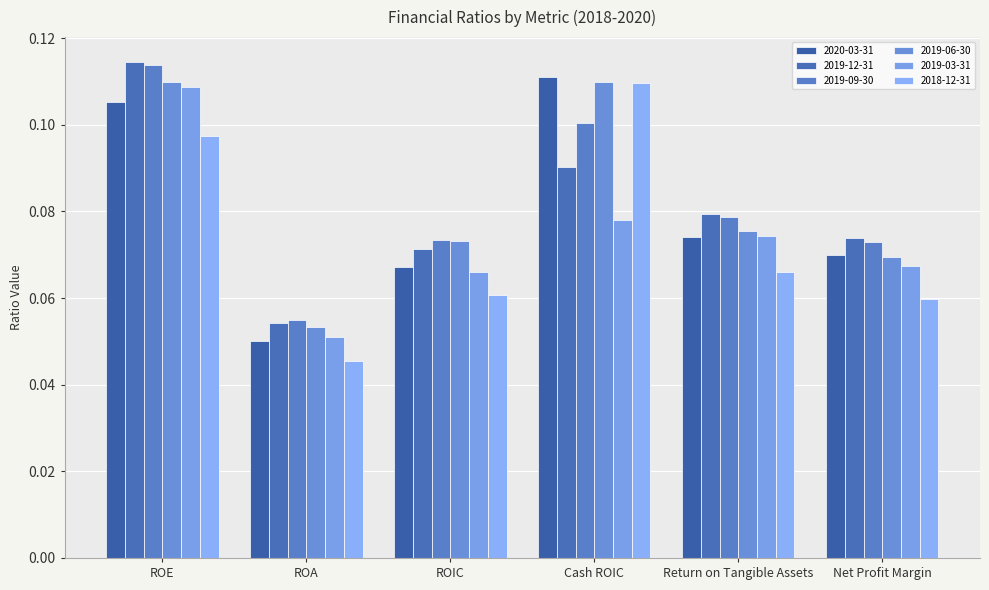

How many bars are there in total?

36